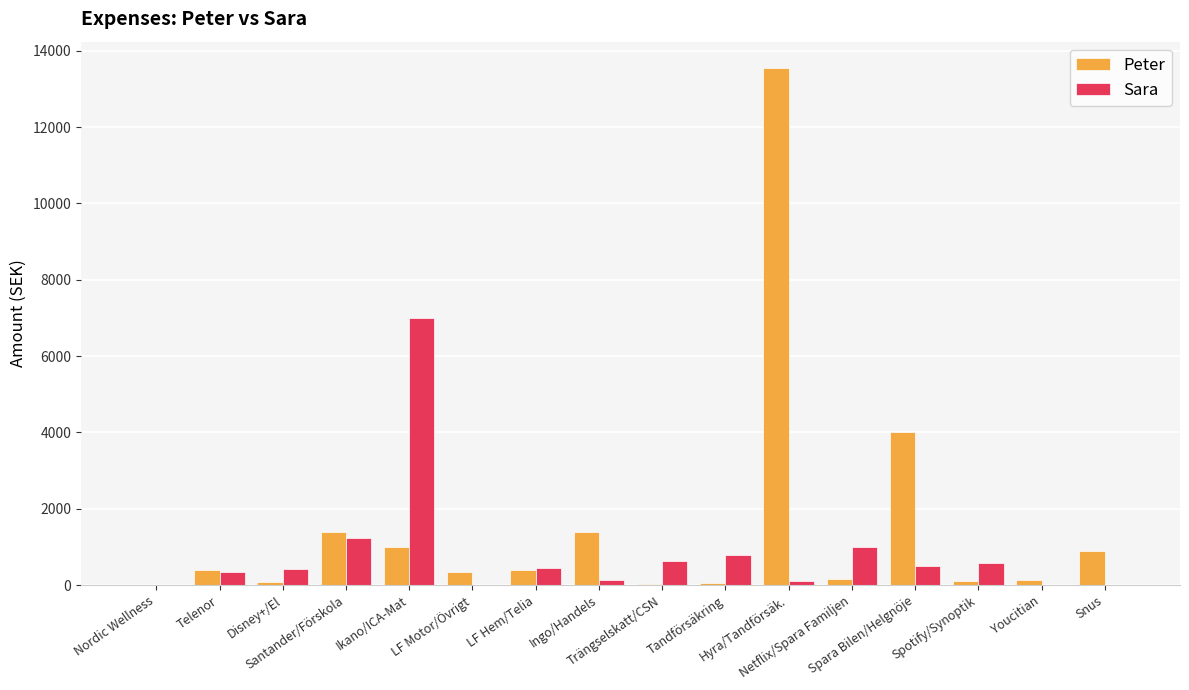

What is the sum of all Sara values?

13196.0